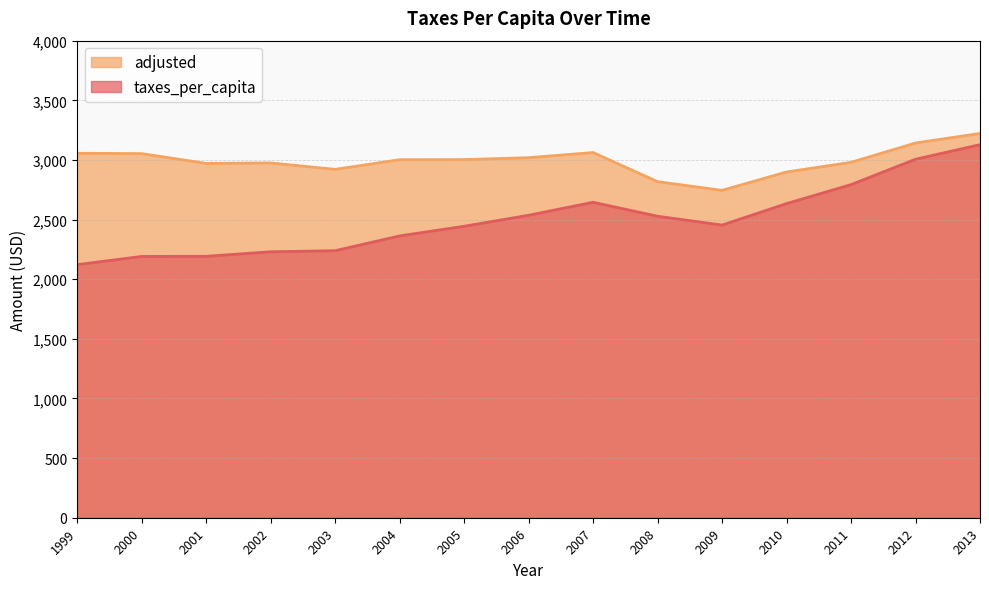

Reading right to left, extract all data points from this chart.

taxes_per_capita: 2013=3128	2012=3006	2011=2793	2010=2634	2009=2454	2008=2528	2007=2645	2006=2536	2005=2444	2004=2363	2003=2239	2002=2230	2001=2192	2000=2191	1999=2122
adjusted: 2013=3222	2012=3142	2011=2980	2010=2899	2009=2745	2008=2818	2007=3062	2006=3019	2005=3003	2004=3002	2003=2921	2002=2975	2001=2971	2000=3053	1999=3056